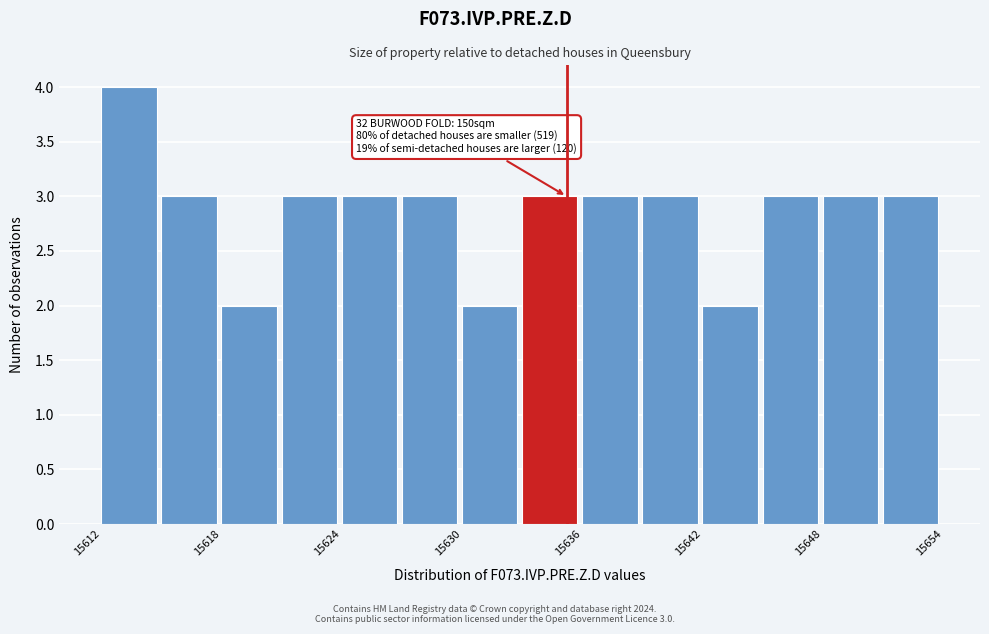

Read against the x-axis, roughly where is the centre of the tallest bar?

15613